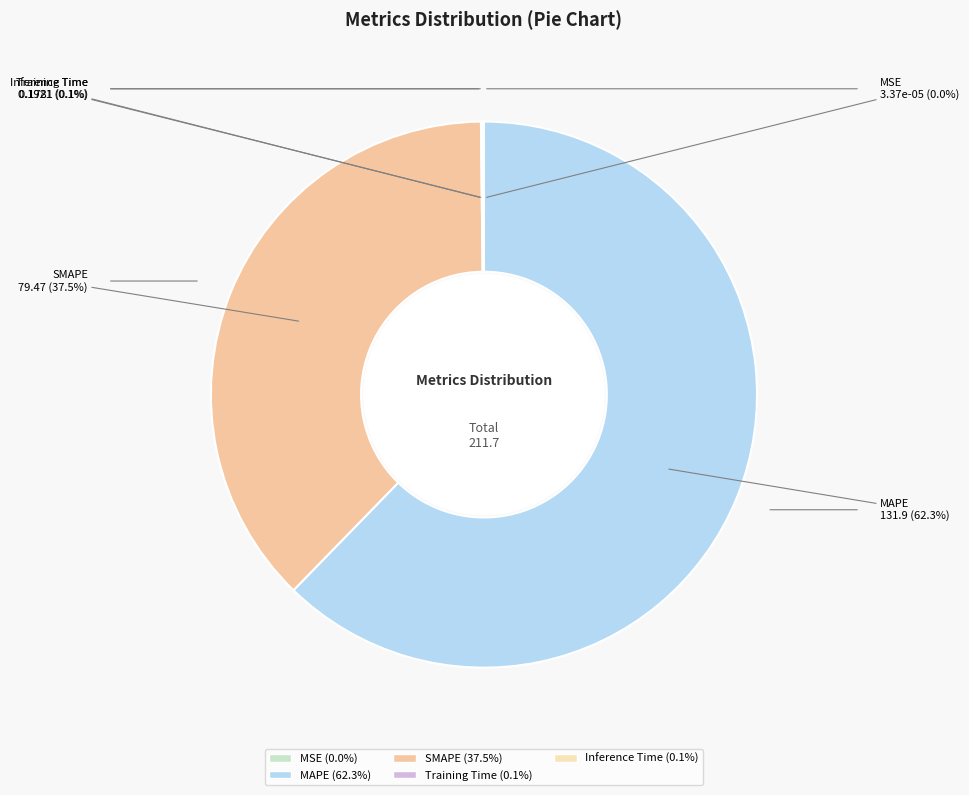

Which slice is the largest?

MAPE